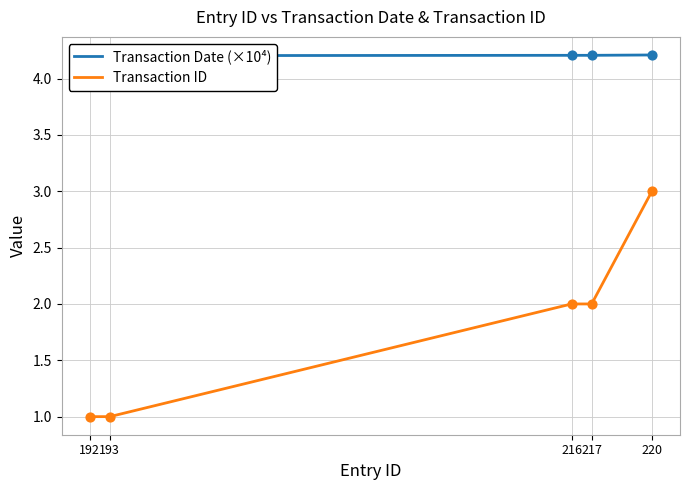

At how many categories does at least one series exceed 3?

5